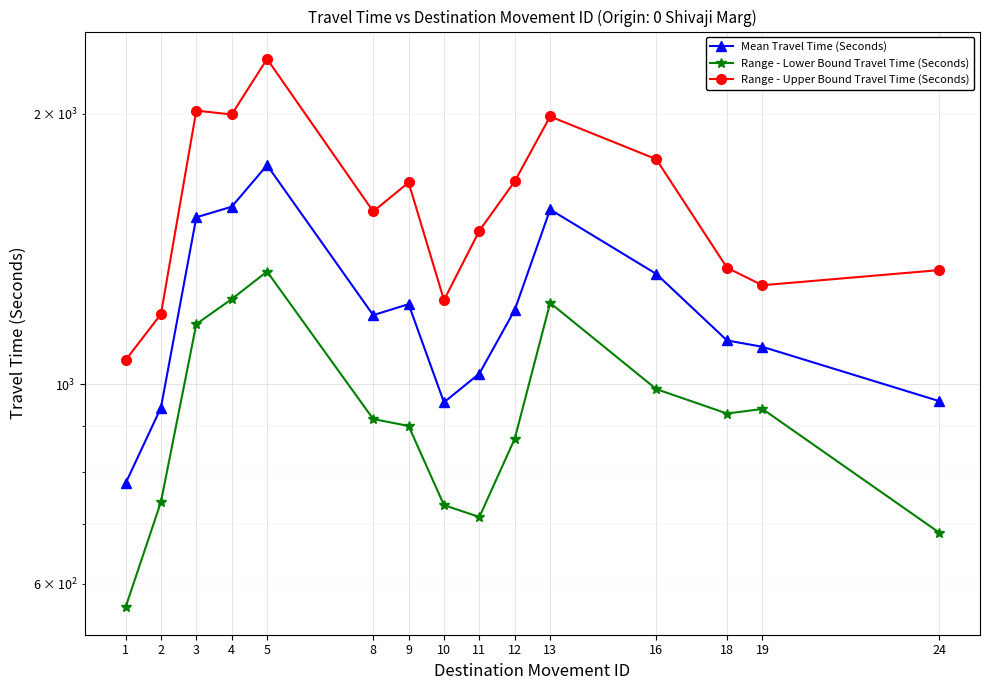

In Range - Upper Bound Travel Time (Seconds), how many points are higher than both neighbors (excluding endpoints)?

4